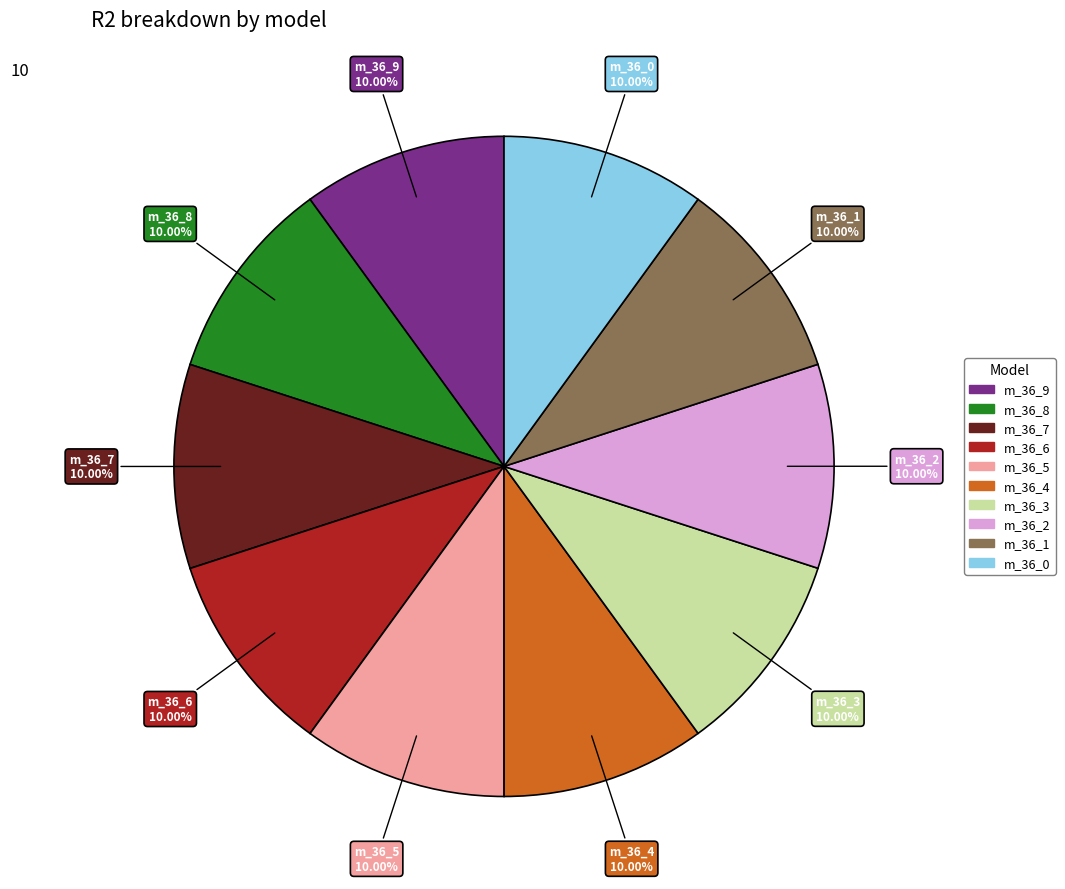

How many segments does this pie chart have?

10